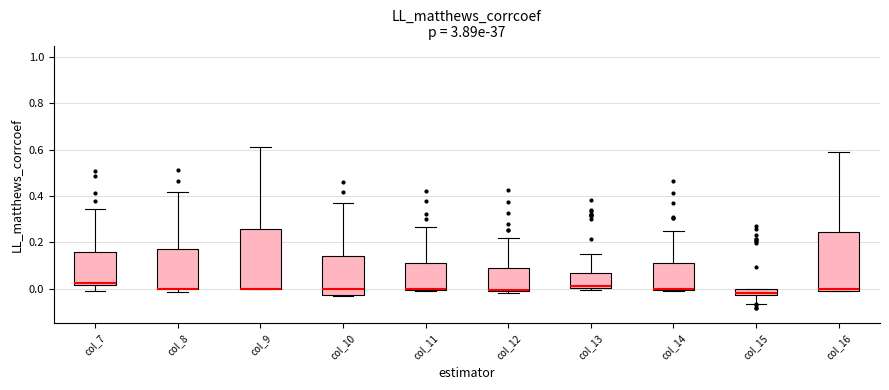

Where does the upper whisker of the box for col_9 end on the y-axis? The values are not printed on the chart, so give them approximately, as read against the axis.

0.62